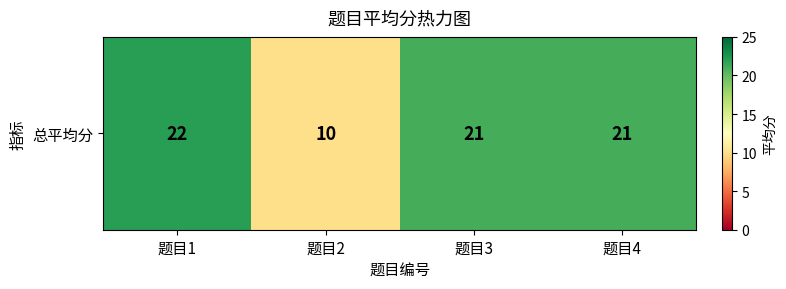

The value at 题目1 is 22. True or false?

True